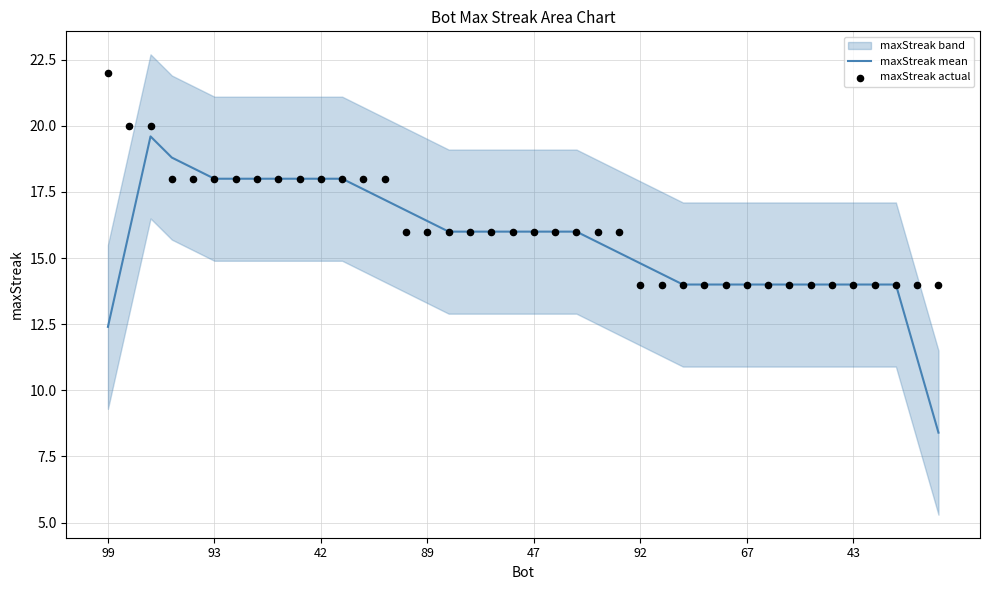

The value of maxStreak mean at 93 is 18.0. True or false?

True